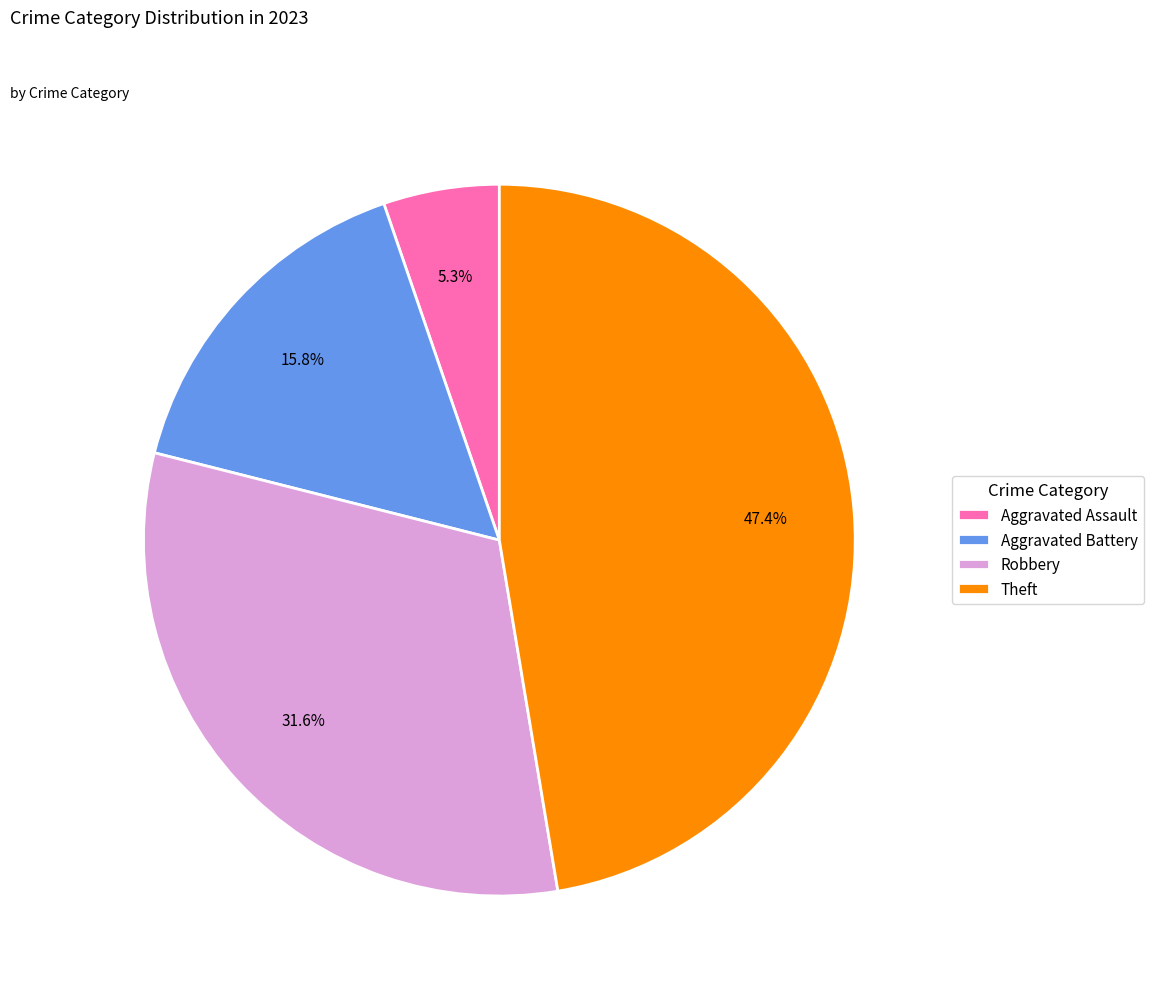

Is Robbery the majority of the pie?

No